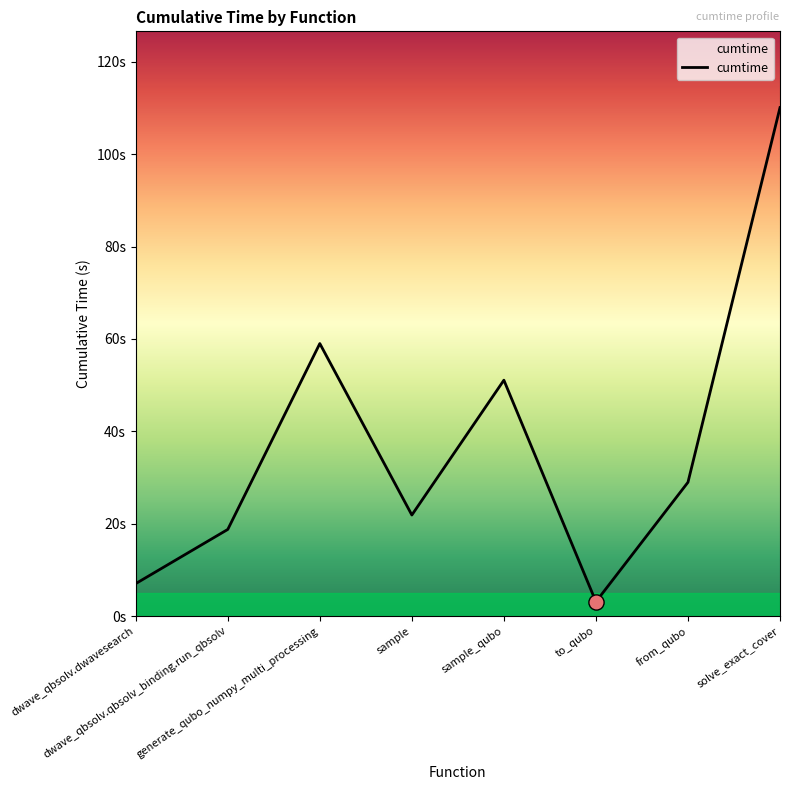

Is this an area chart (filled region under the line)?

Yes